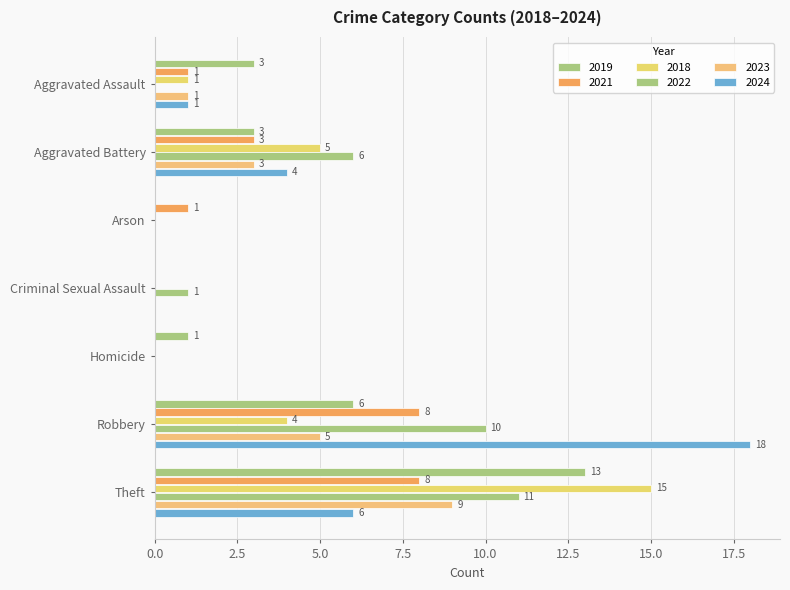

What is the label of the 4th bar from the left?

Criminal Sexual Assault